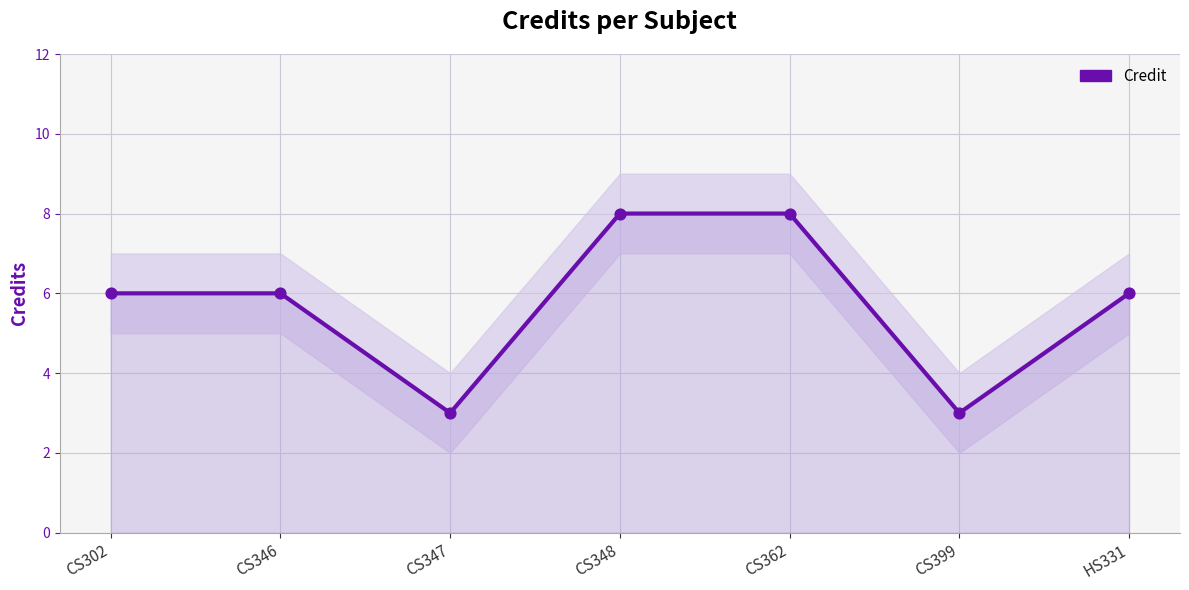

What is the change in value from CS302 to CS347?

-3